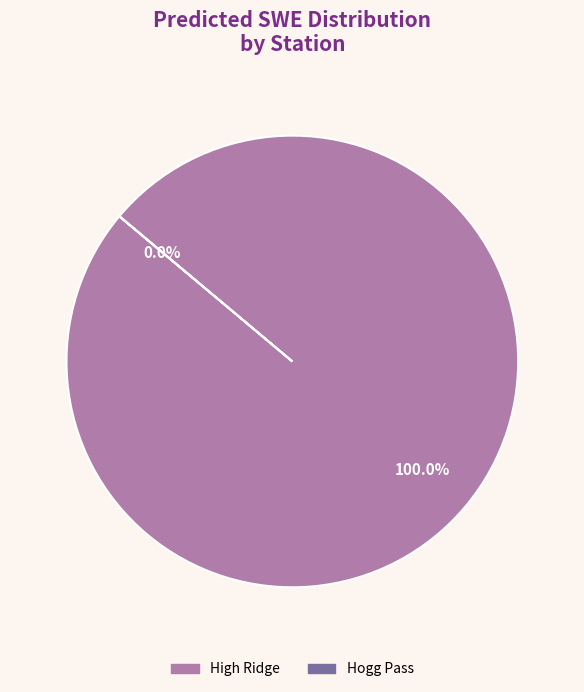

Count the number of slices in the pie.

2